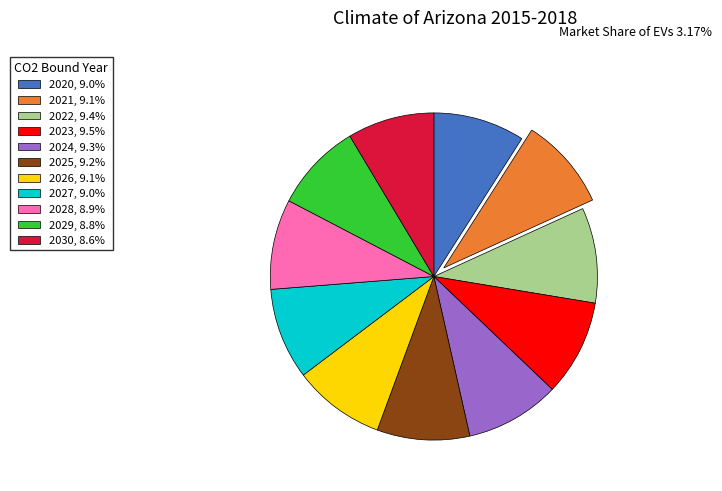

Is the sum of 2023, 9.5% and 2024, 9.3% greater than half?

No